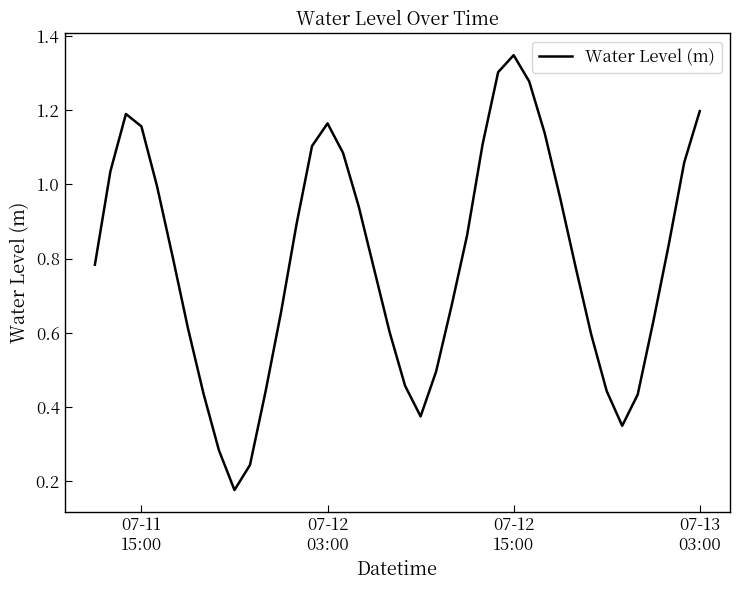

Reading left to right, transcribe all the data shown in this chart.

0.8	1.0	1.2	1.2	1.0	0.8	0.6	0.4	0.3	0.2	0.2	0.4	0.7	0.9	1.1	1.2	1.1	0.9	0.8	0.6	0.5	0.4	0.5	0.7	0.9	1.1	1.3	1.3	1.3	1.1	1.0	0.8	0.6	0.4	0.3	0.4	0.6	0.8	1.1	1.2